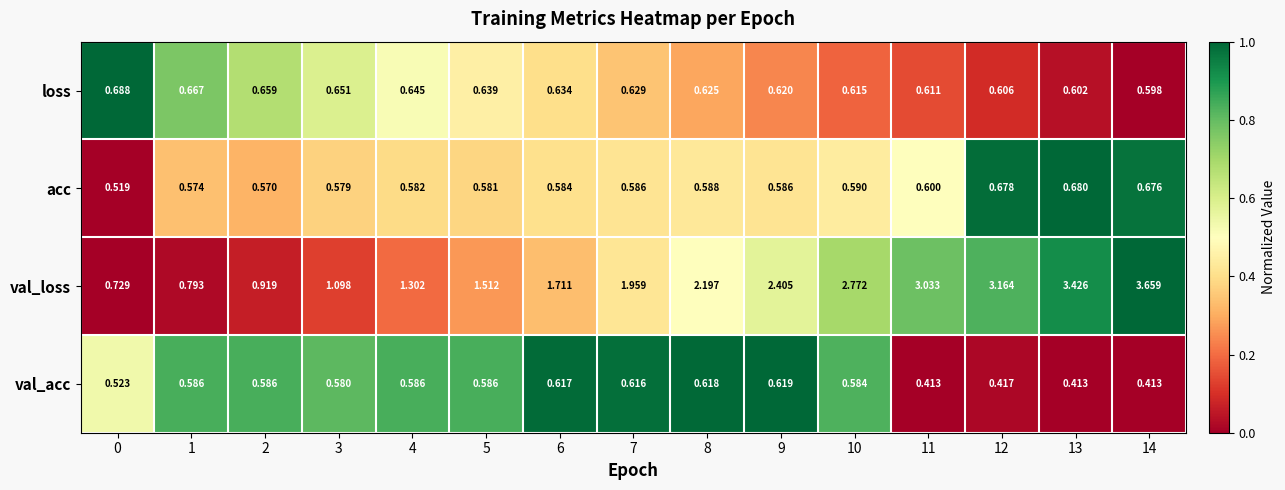

Between 8 and 9, which series saw the biggest shift?

val_loss